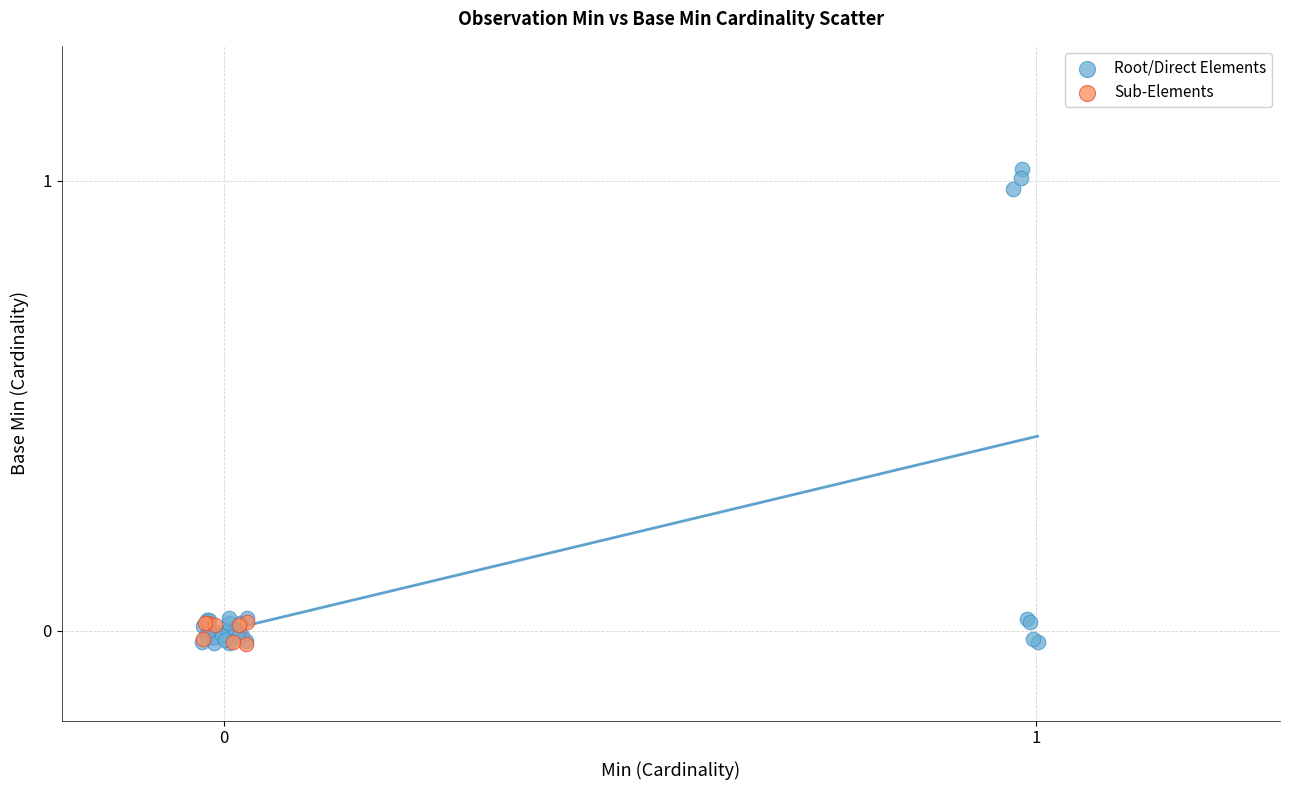

Which series has the largest Y range (max minus min)?

Root/Direct Elements